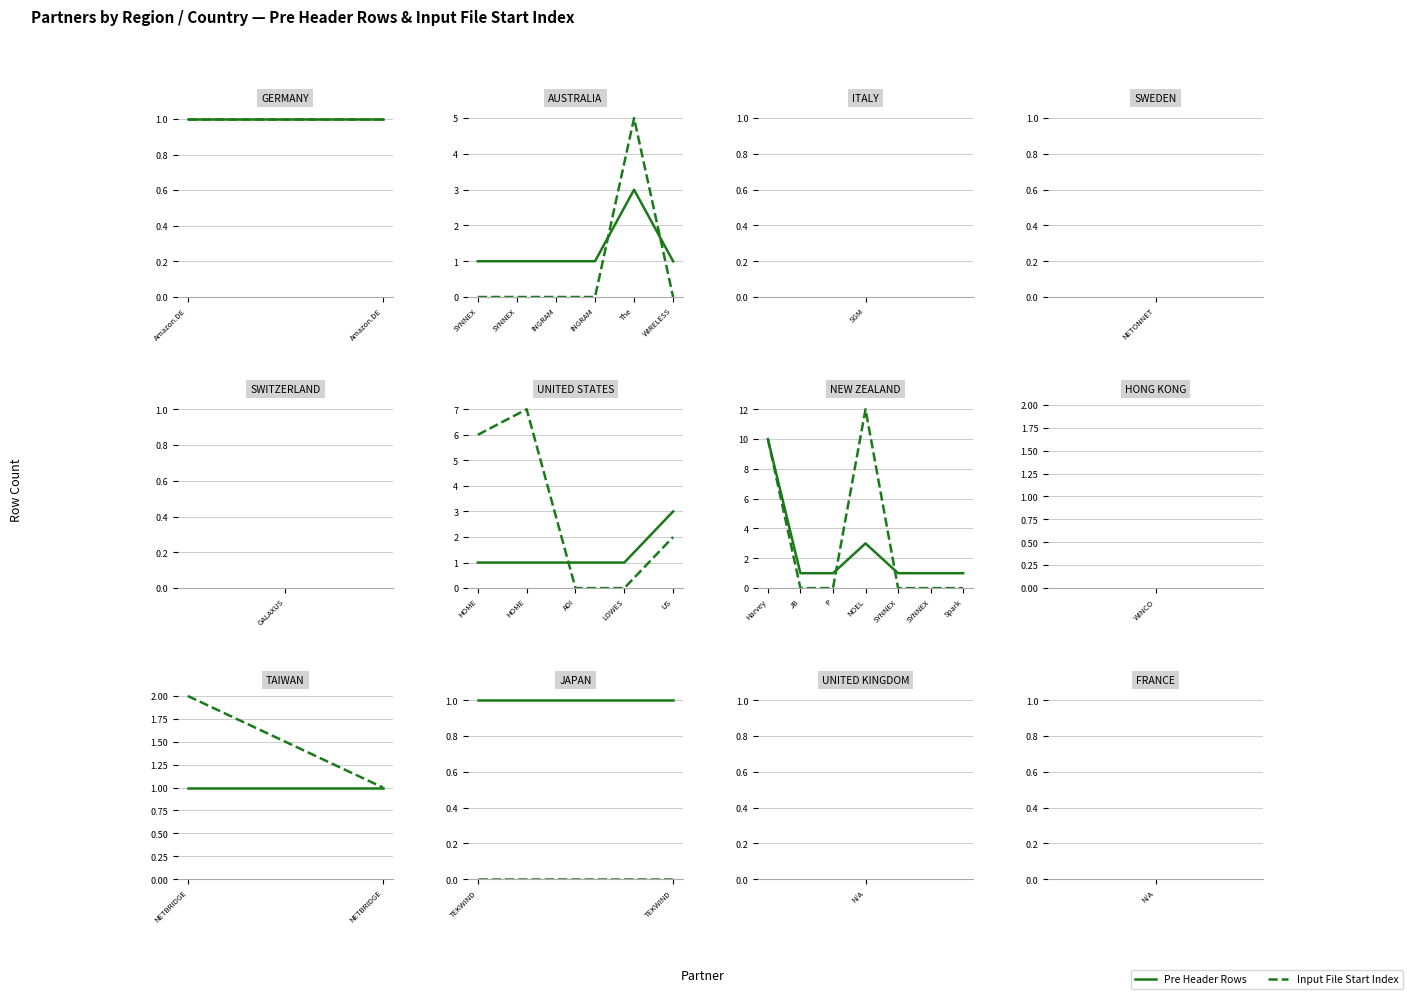

What are all the series names shown in the legend?

Pre Header Rows, Input File Start Index